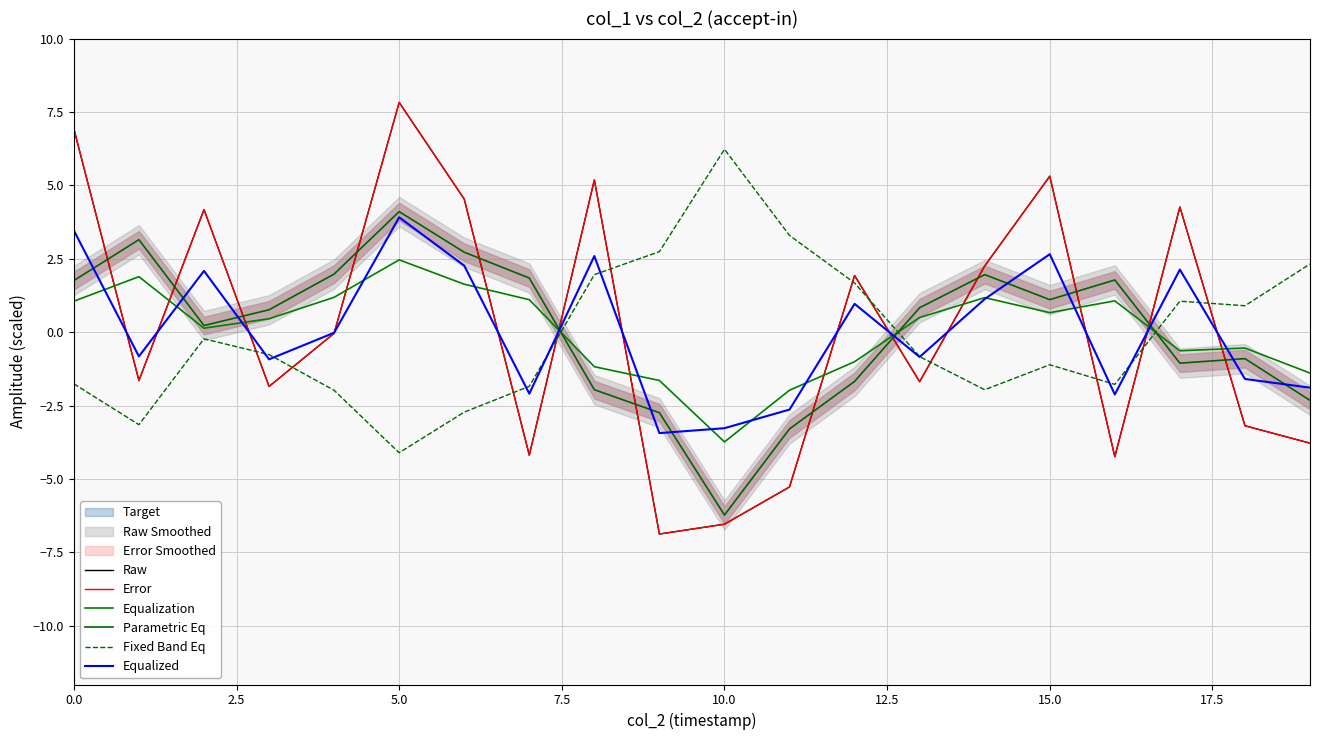

How many categories are shown in the chart?

20